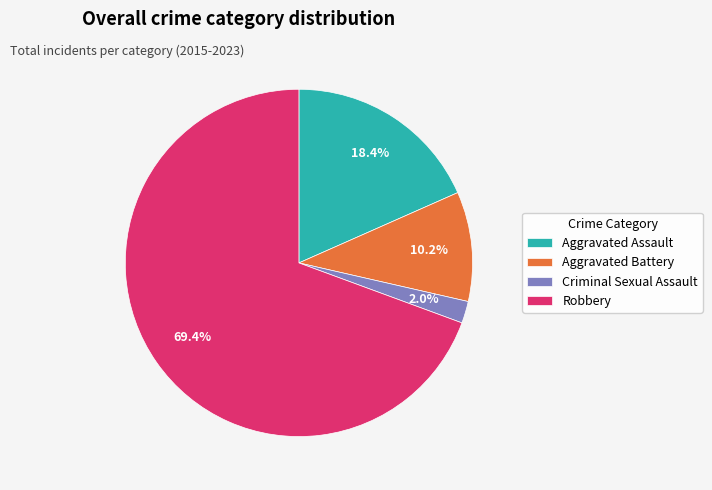

Approximately how many times larger is the value at Aggravated Battery compared to Aggravated Assault?

0.6